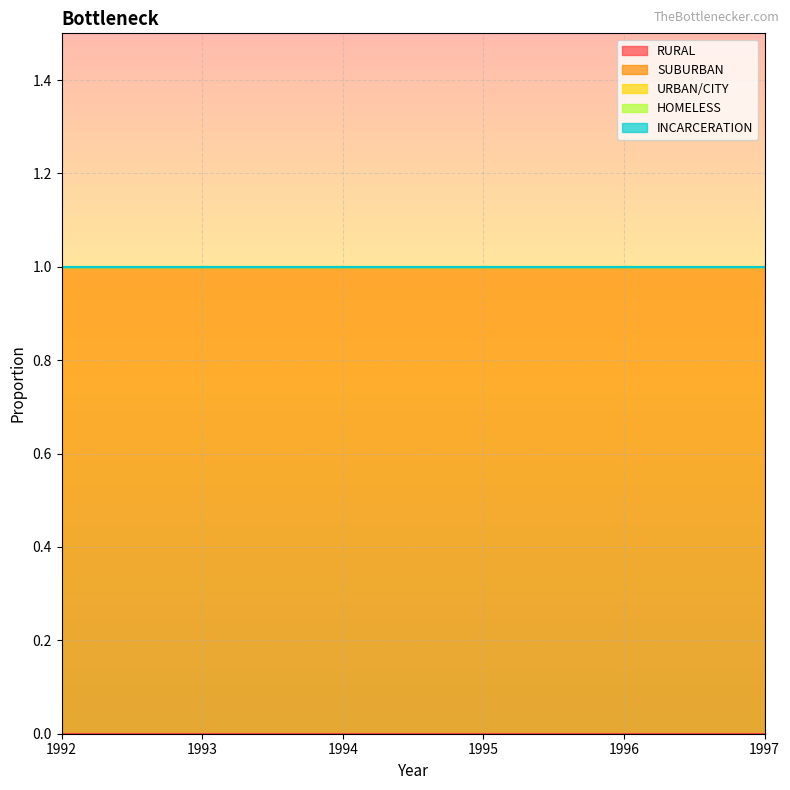

Between 1994 and 1995, which series saw the biggest shift?

RURAL